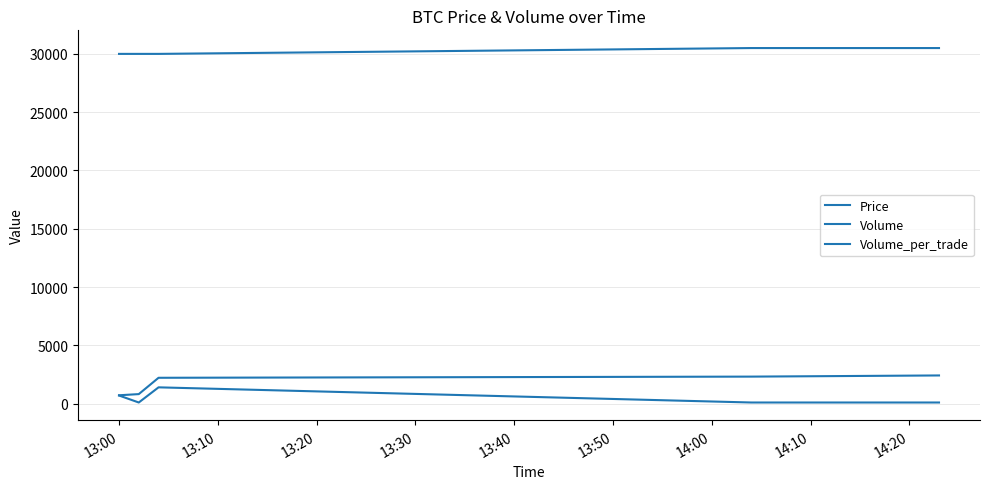

True or false: Price and Volume intersect in this chart.

False